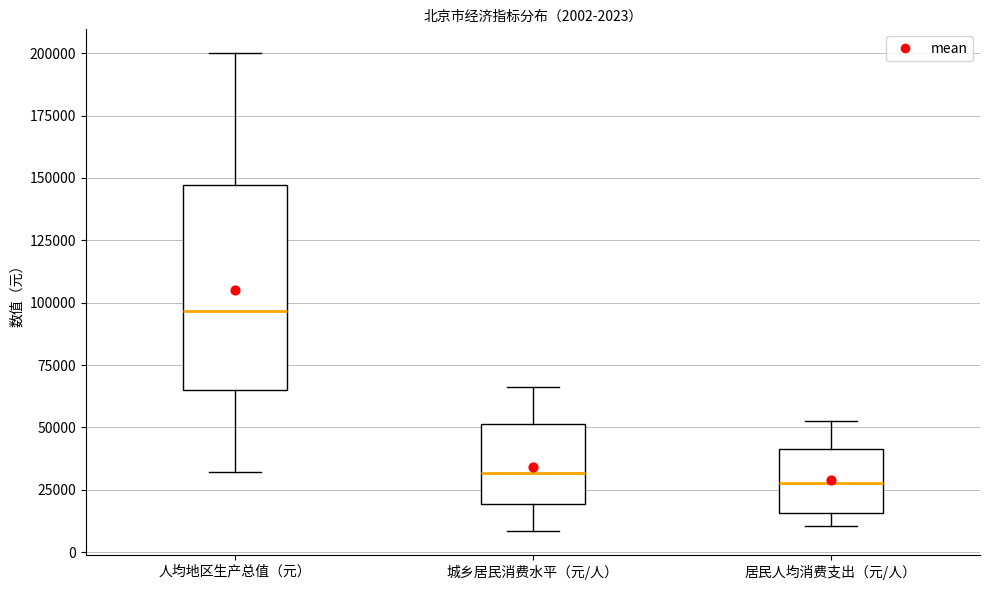

Comparing the boxes themselves (not the whiskers), which one is the tallest?

人均地区生产总值（元）